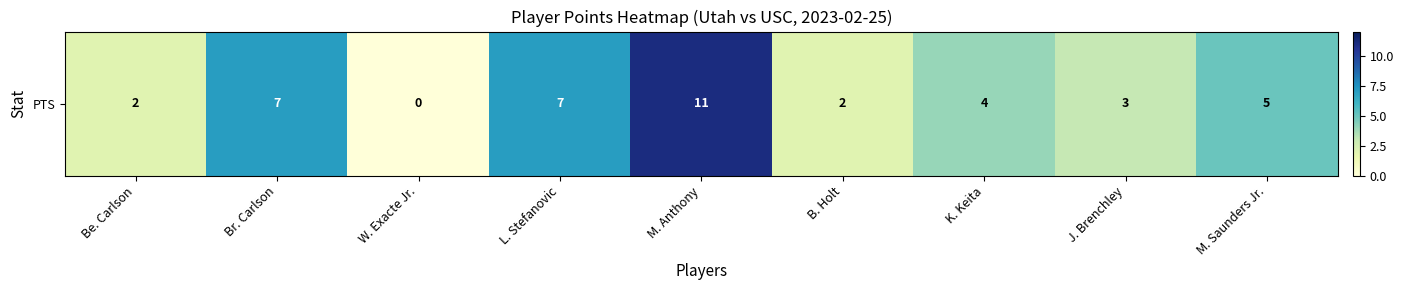

Reading left to right, list all the values displayed in this chart.

Be. Carlson=2	Br. Carlson=7	W. Exacte Jr.=0	L. Stefanovic=7	M. Anthony=11	B. Holt=2	K. Keita=4	J. Brenchley=3	M. Saunders Jr.=5